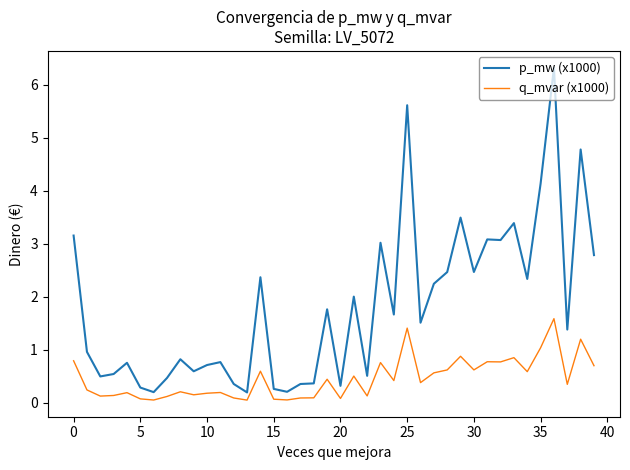

Which series has the largest range (max minus min)?

p_mw (x1000)